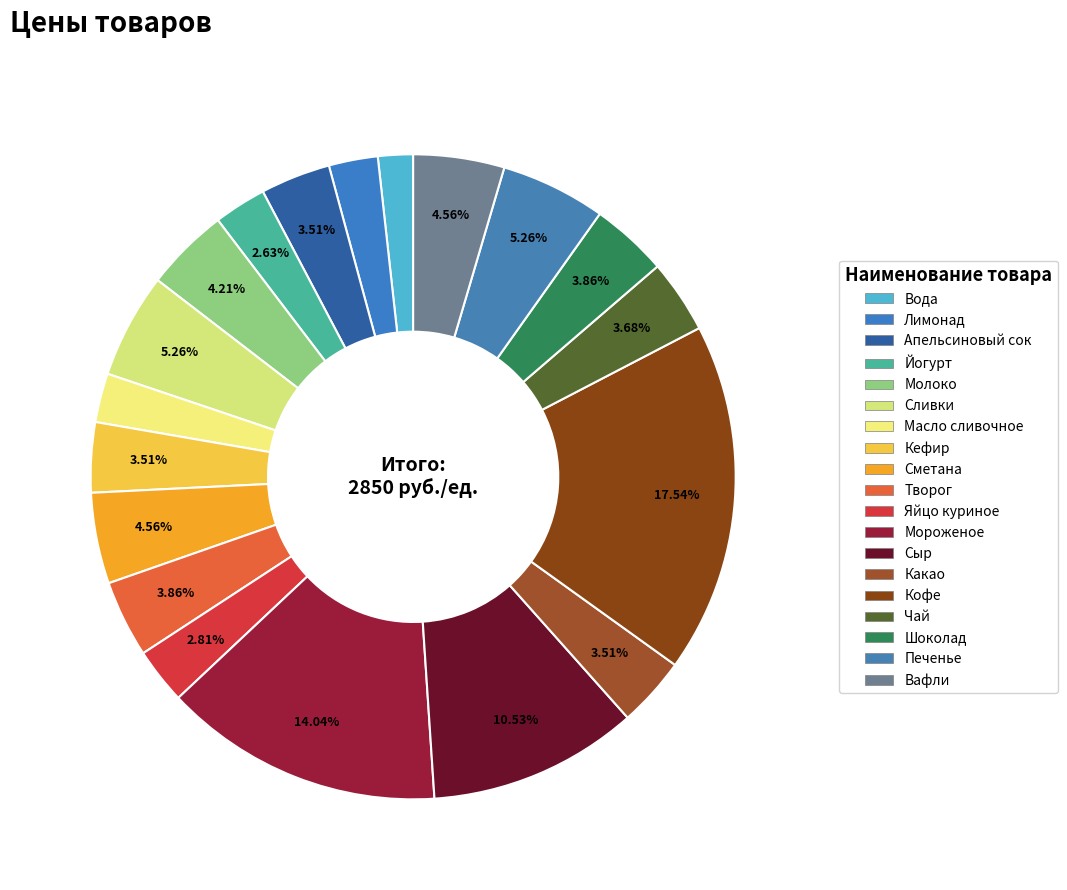

Does Чай account for over 50% of the chart?

No